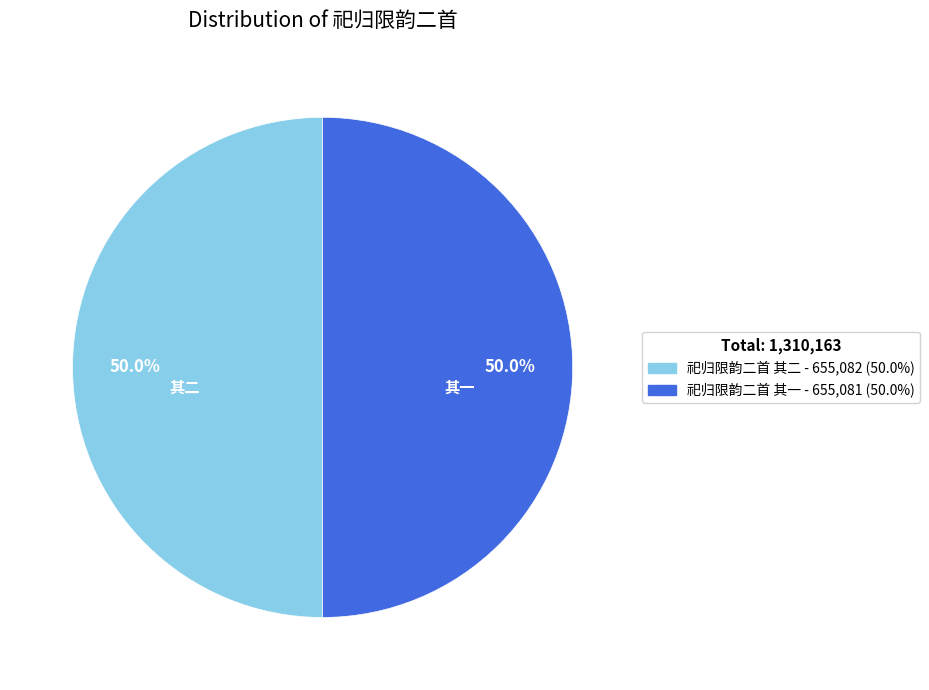

Count the number of slices in the pie.

2